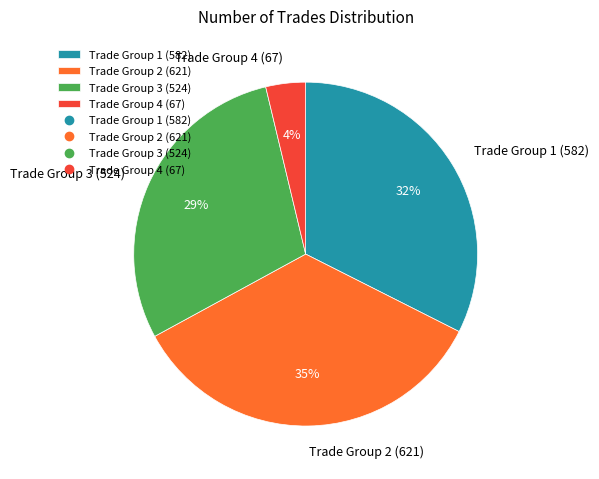

To the nearest percent, what is the average slice percentage?

25%